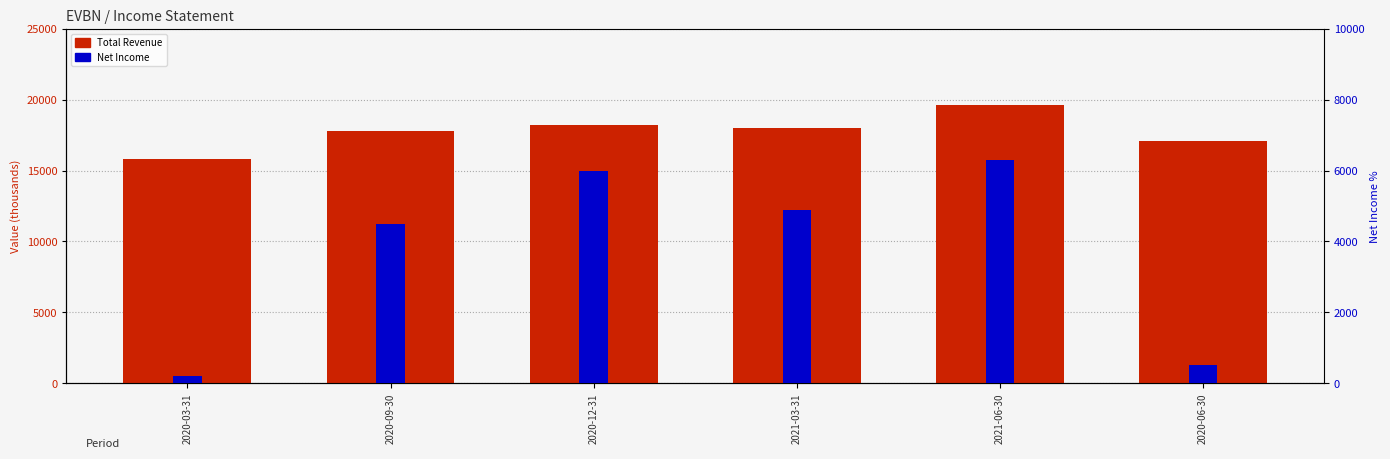

Which category has the highest value in the Total Revenue series?

2021-06-30